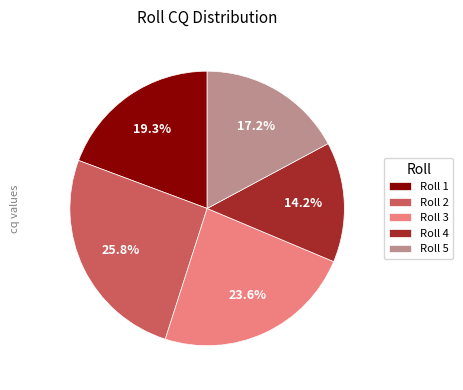

Is Roll 4 the majority of the pie?

No